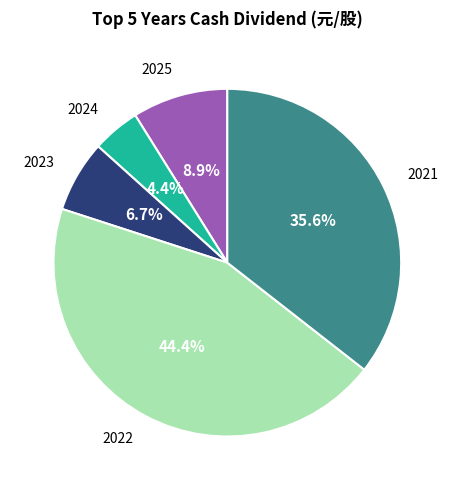

How many segments does this pie chart have?

5